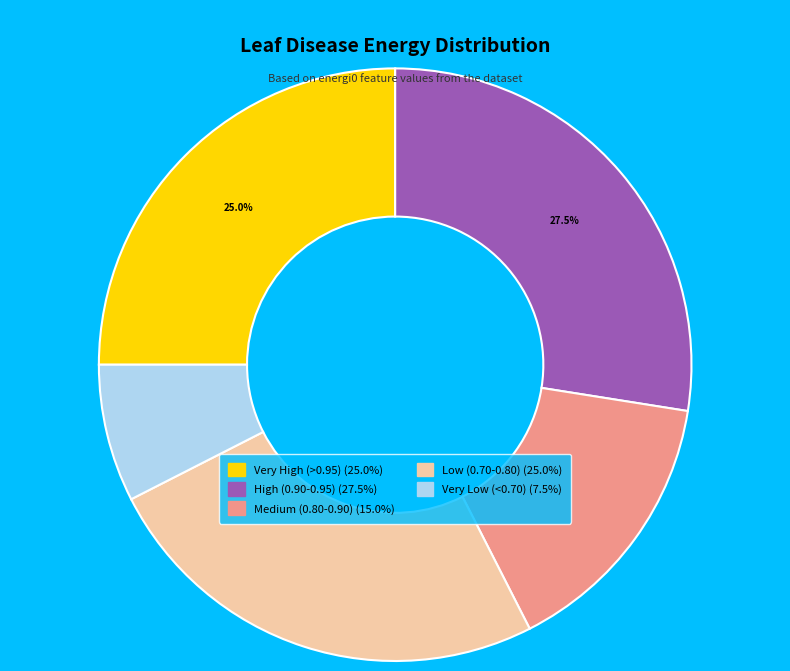

To the nearest percent, what is the average slice percentage?

20%